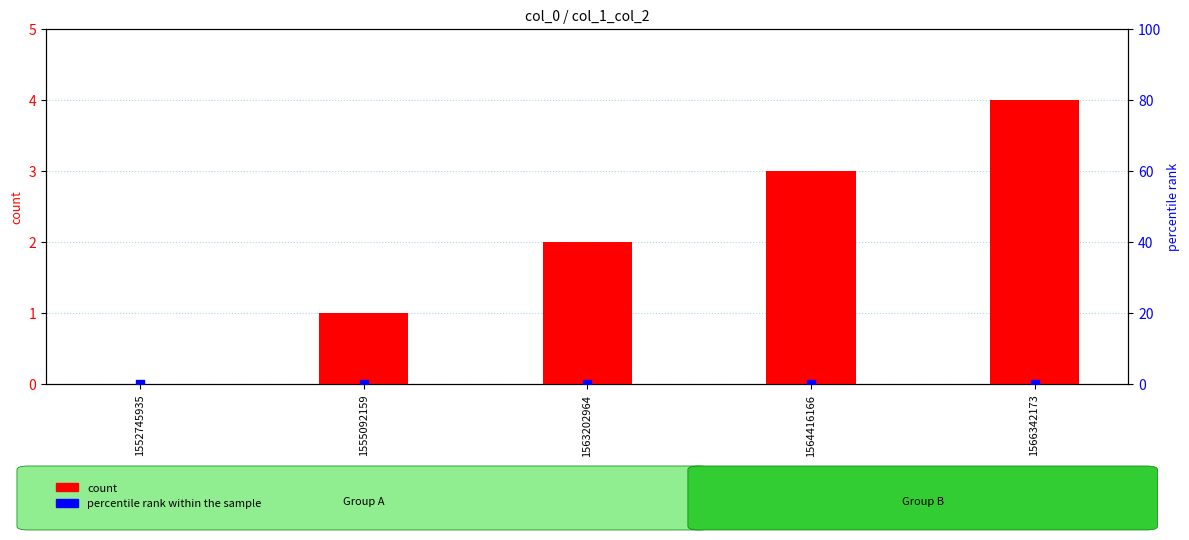

At how many categories does at least one series exceed 1?

3